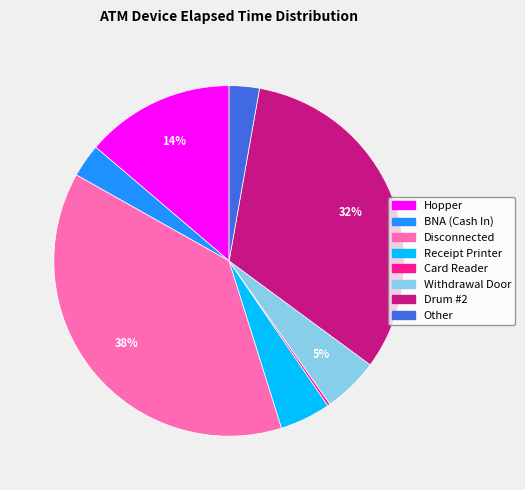

Which has a higher value, Hopper or Other?

Hopper